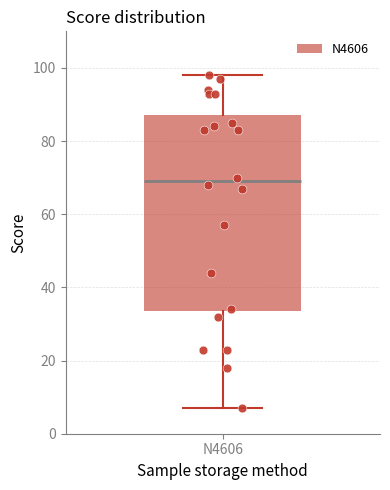

Where does the upper whisker of the box for N4606 end on the y-axis? The values are not printed on the chart, so give them approximately, as read against the axis.

98